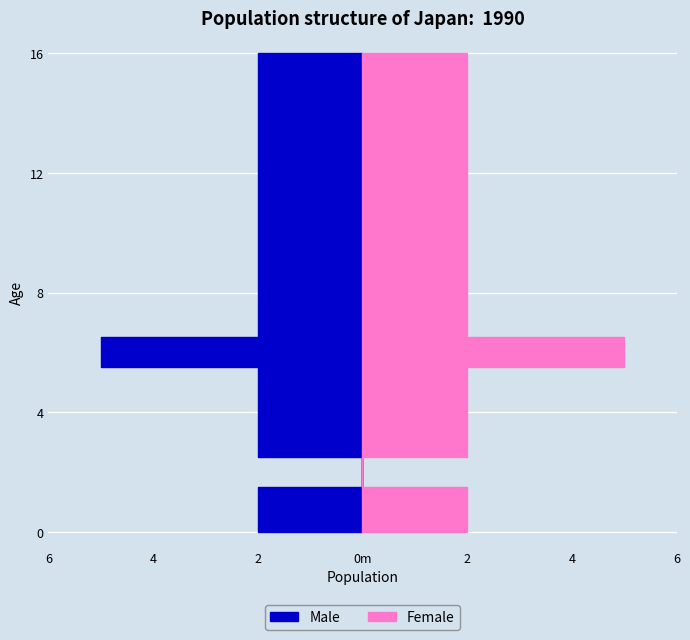

Reading left to right, transcribe all the data shown in this chart.

2	2	0	2	2	2	5	2	2	2	2	2	2	2	2	2	2